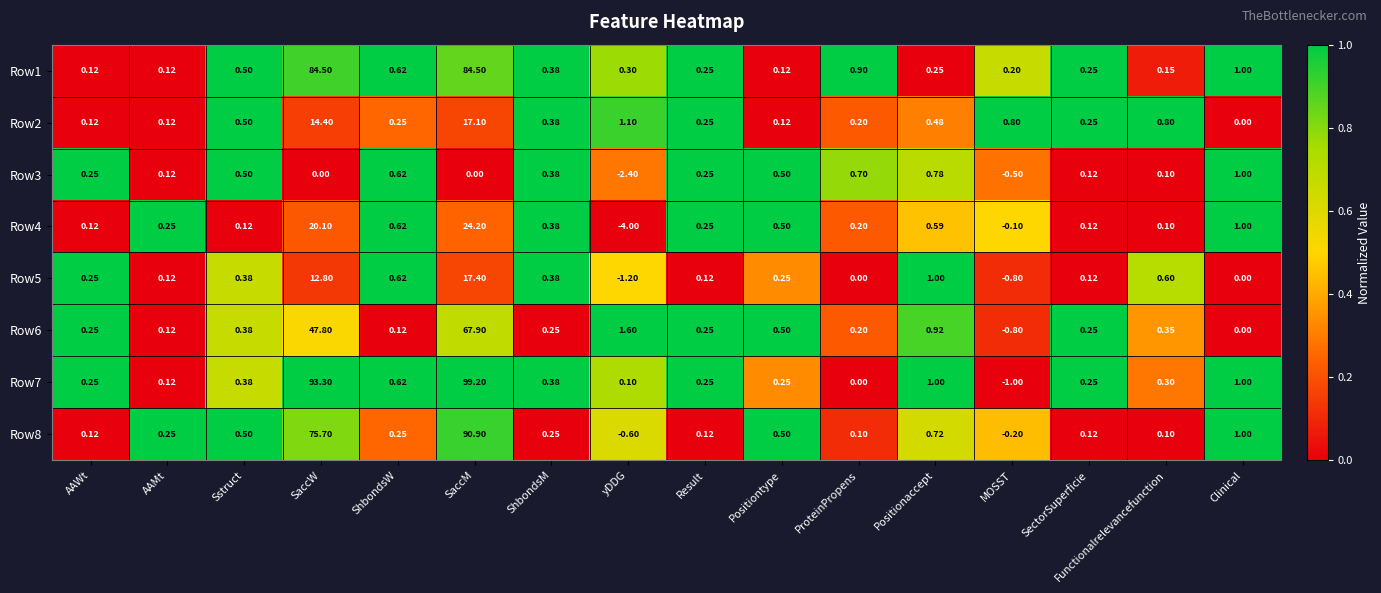

What is the spread (max minus min) of values at Clinical?

1.0